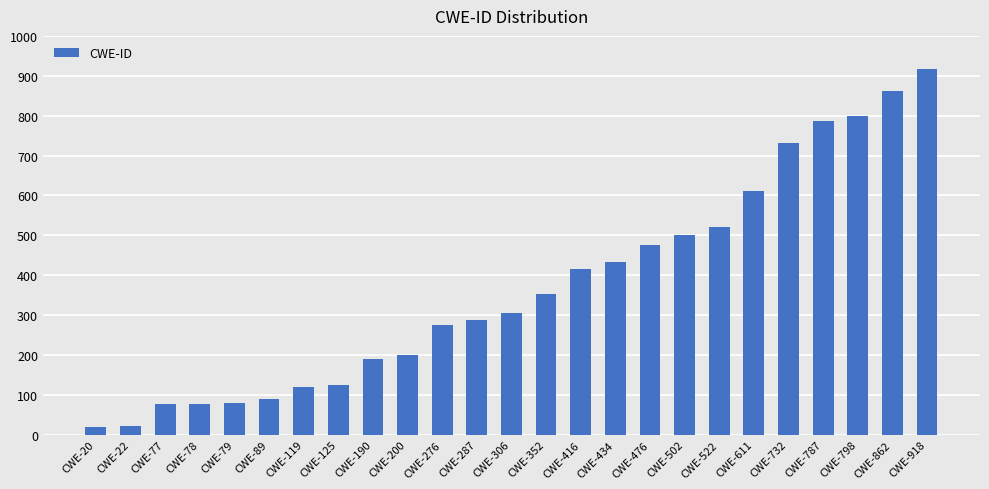

How many series are shown in this chart?

1